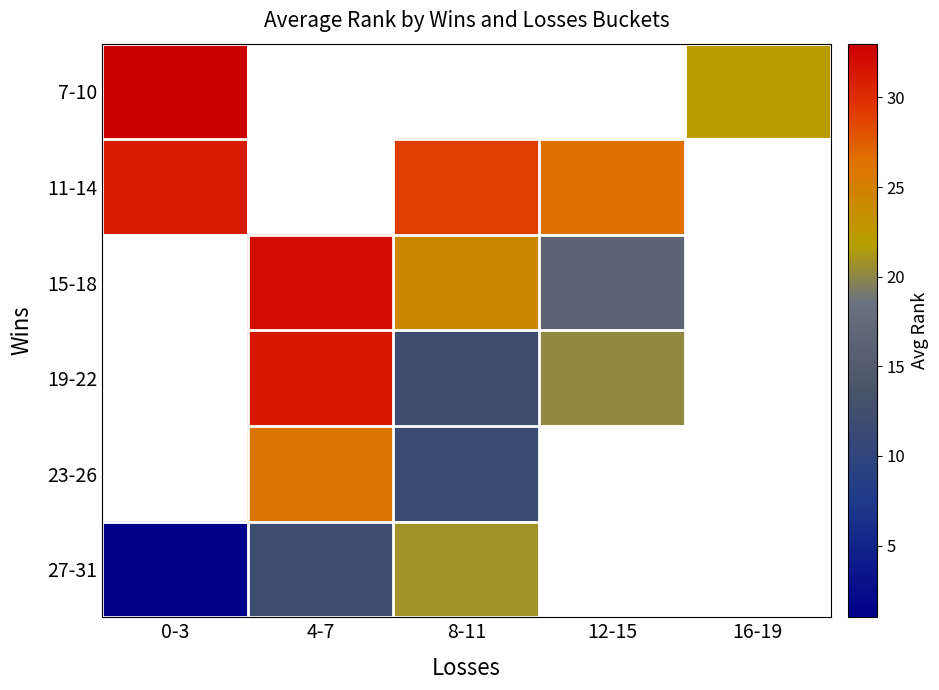

Between 16-19 and 8-11, which is larger?

8-11